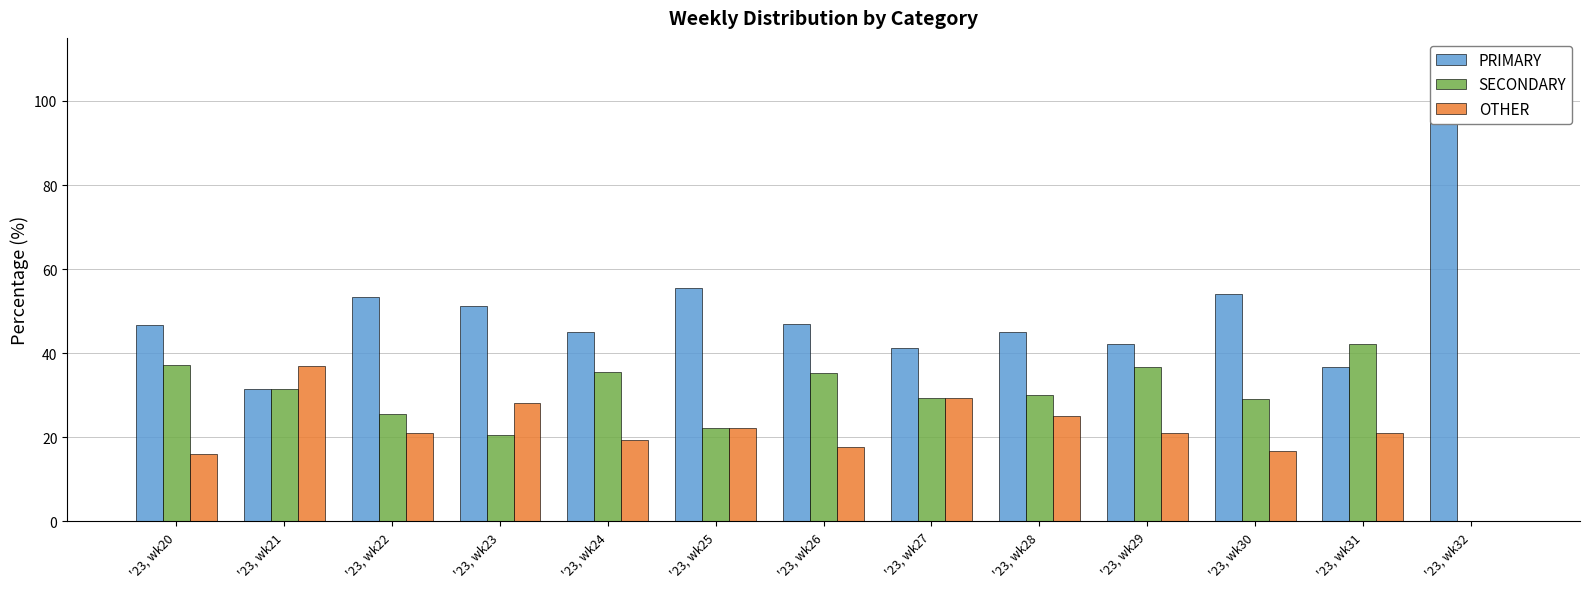

List the series in order of their overall mean, highest first.

PRIMARY, SECONDARY, OTHER